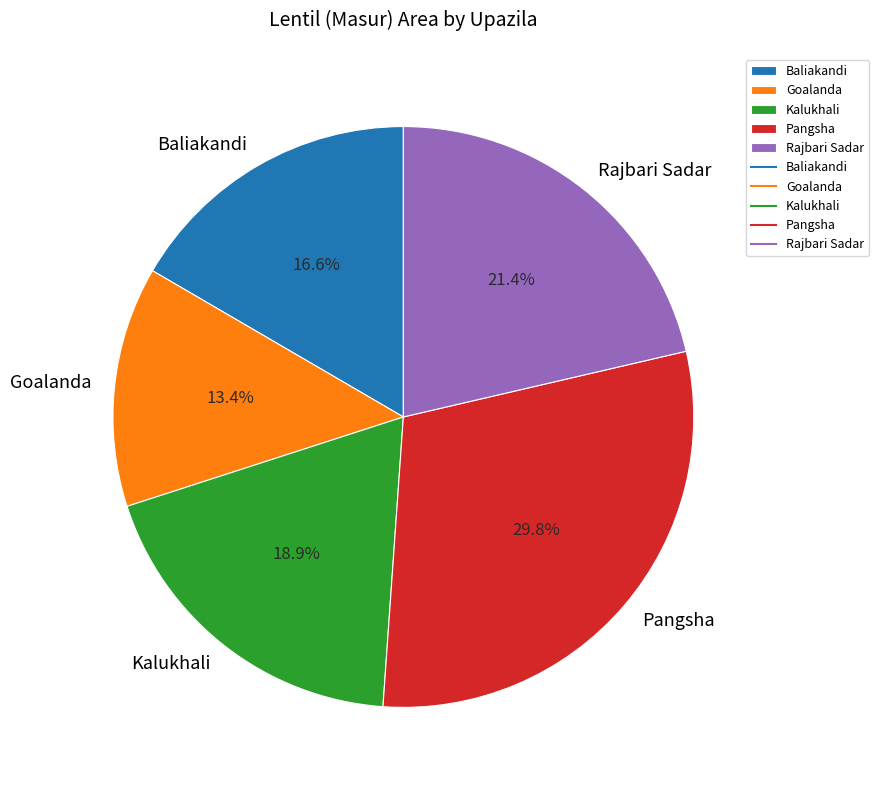

How many slices are in this pie chart?

5